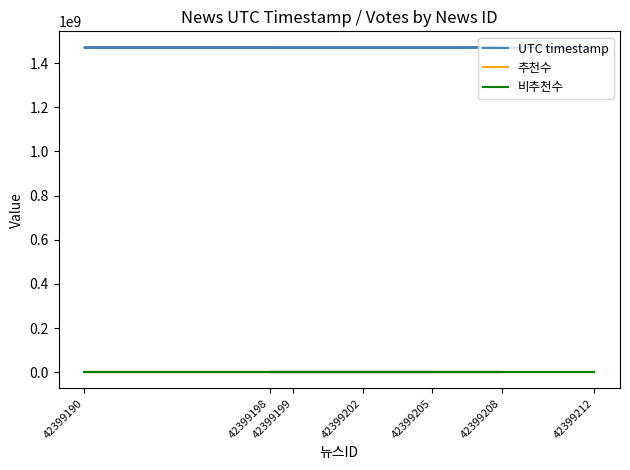

True or false: 비추천수 and 추천수 intersect in this chart.

False